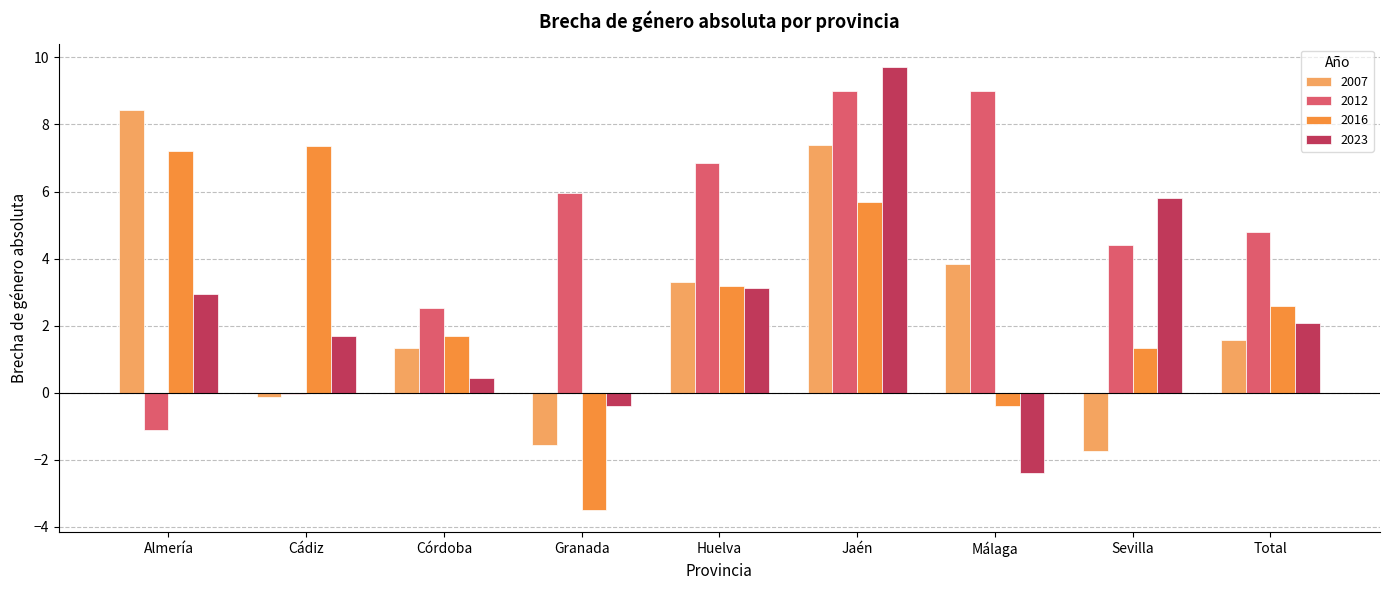

Read the 2007 value at Jaén.

7.4